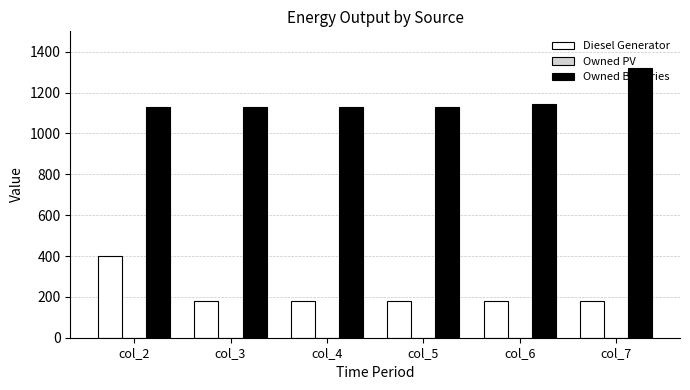

What is the maximum value shown in the chart?

1321.0